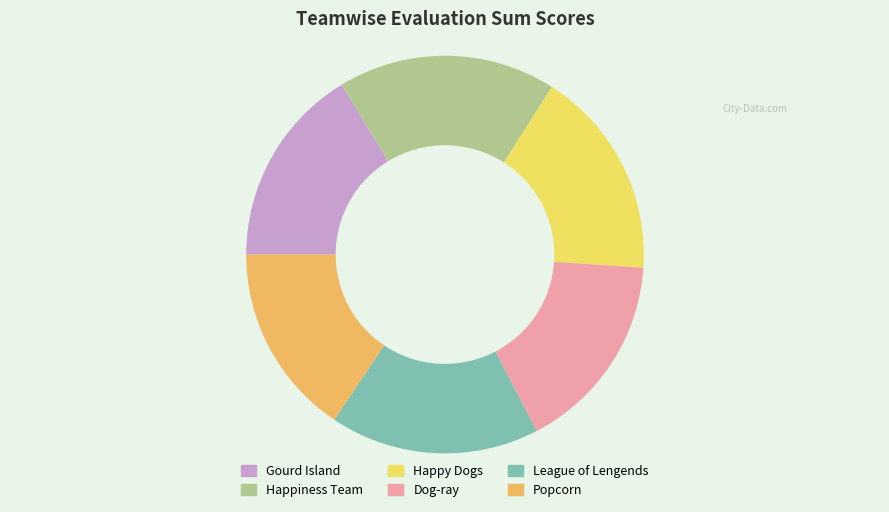

How many slices are in this pie chart?

6